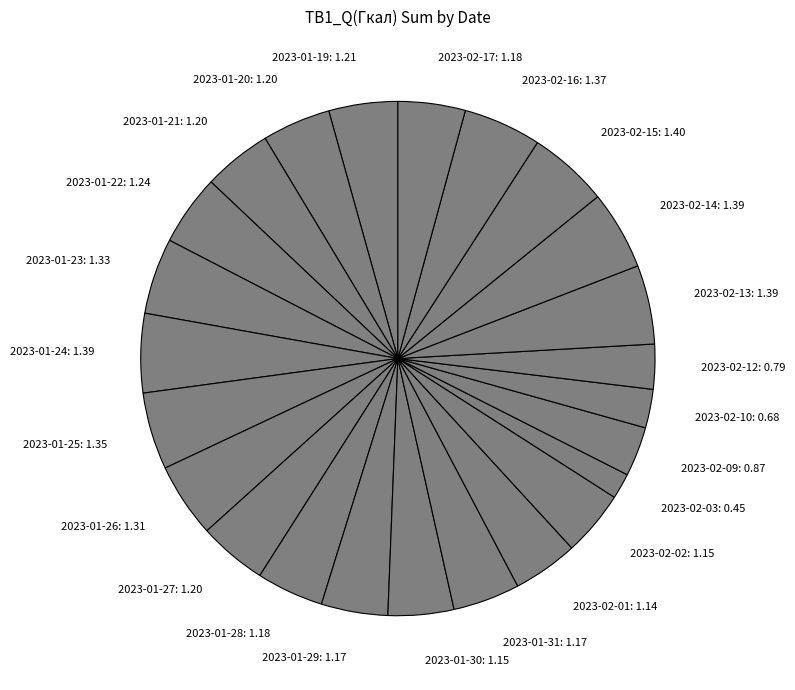

How many slices are in this pie chart?

24